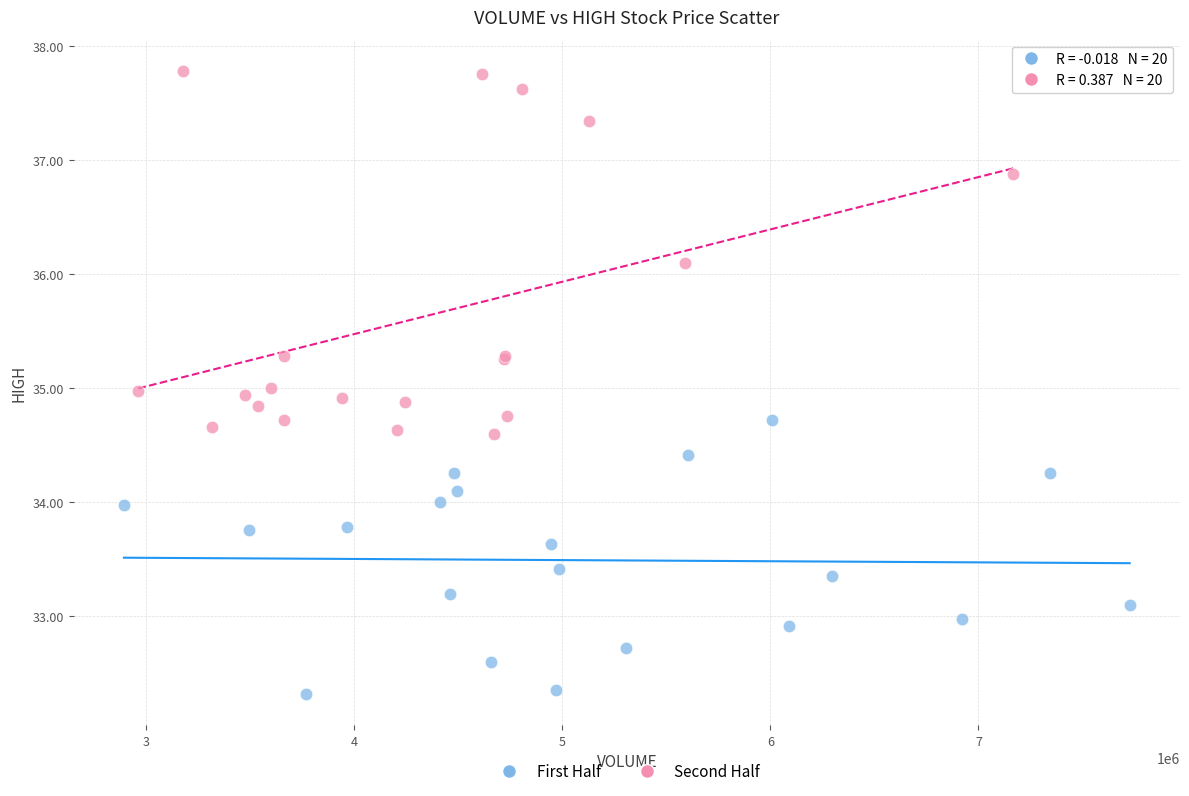

Which series has the largest Y range (max minus min)?

Second Half